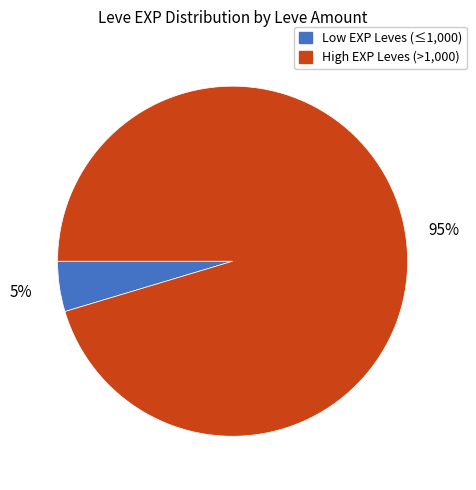

Is there a majority slice in this chart?

Yes